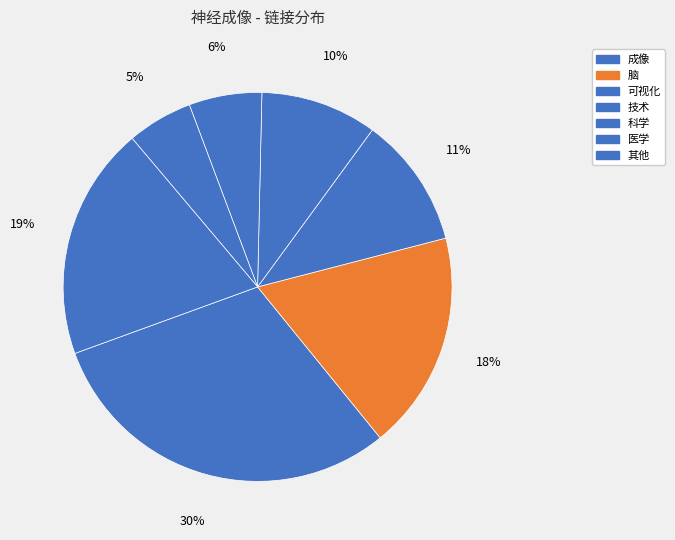

How many slices are in this pie chart?

7